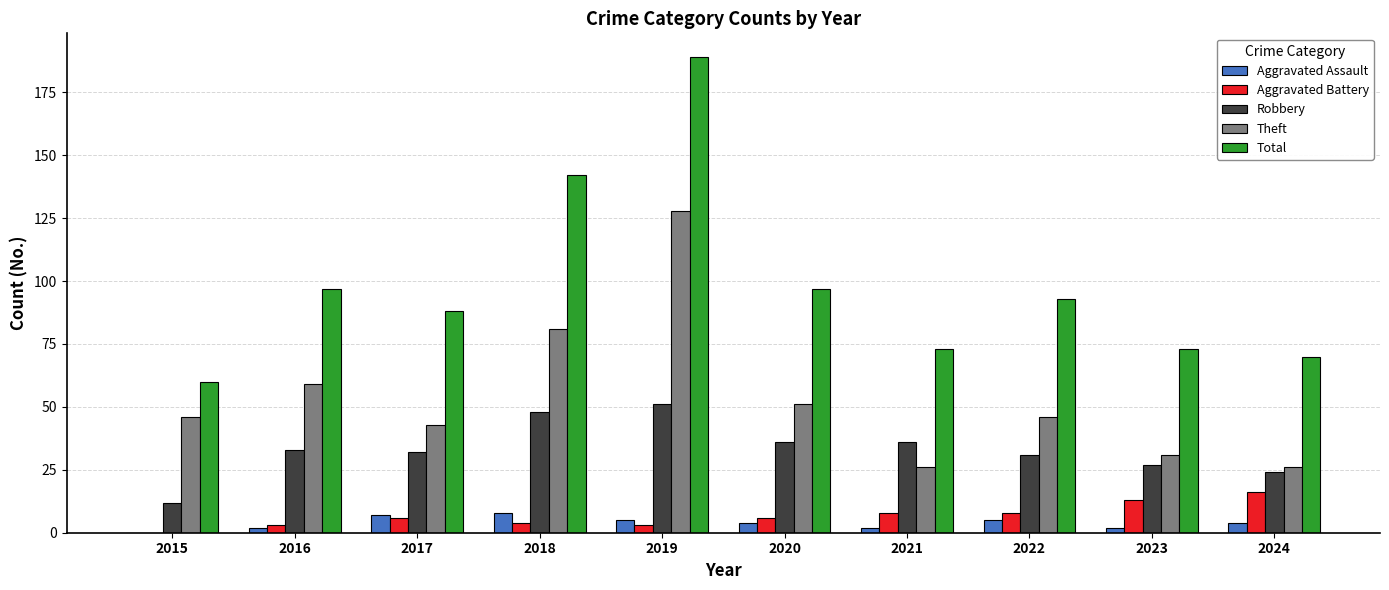

What is the average value of the Theft series?

54